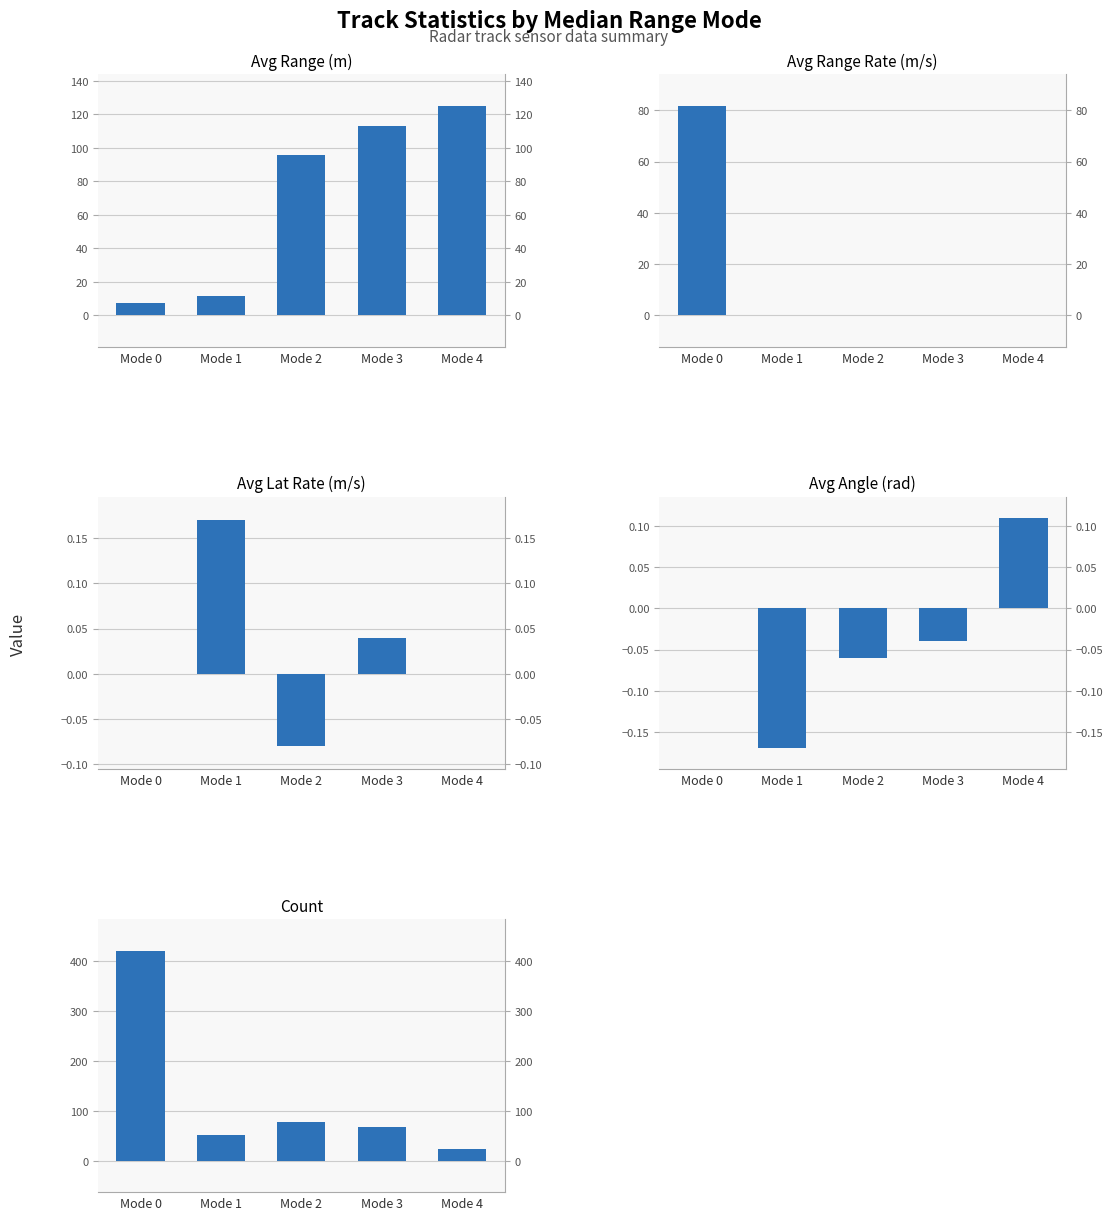

Rank the series by their maximum value, from lowest to highest.

Avg Angle (rad), Avg Lat Rate (m/s), Avg Range Rate (m/s), Avg Range (m), Count